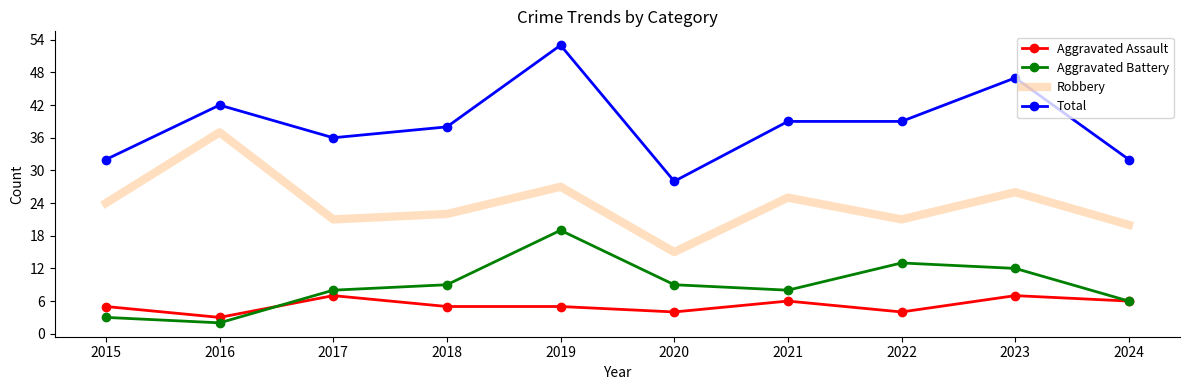

What is the spread (max minus min) of values at 2022?

35